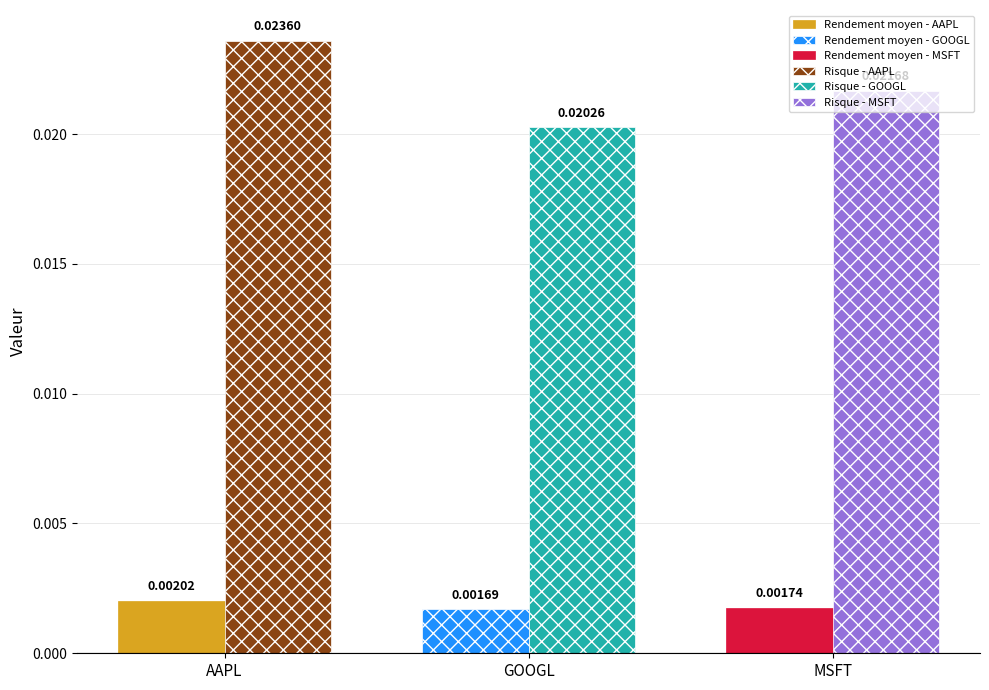

Are the bars horizontal?

No